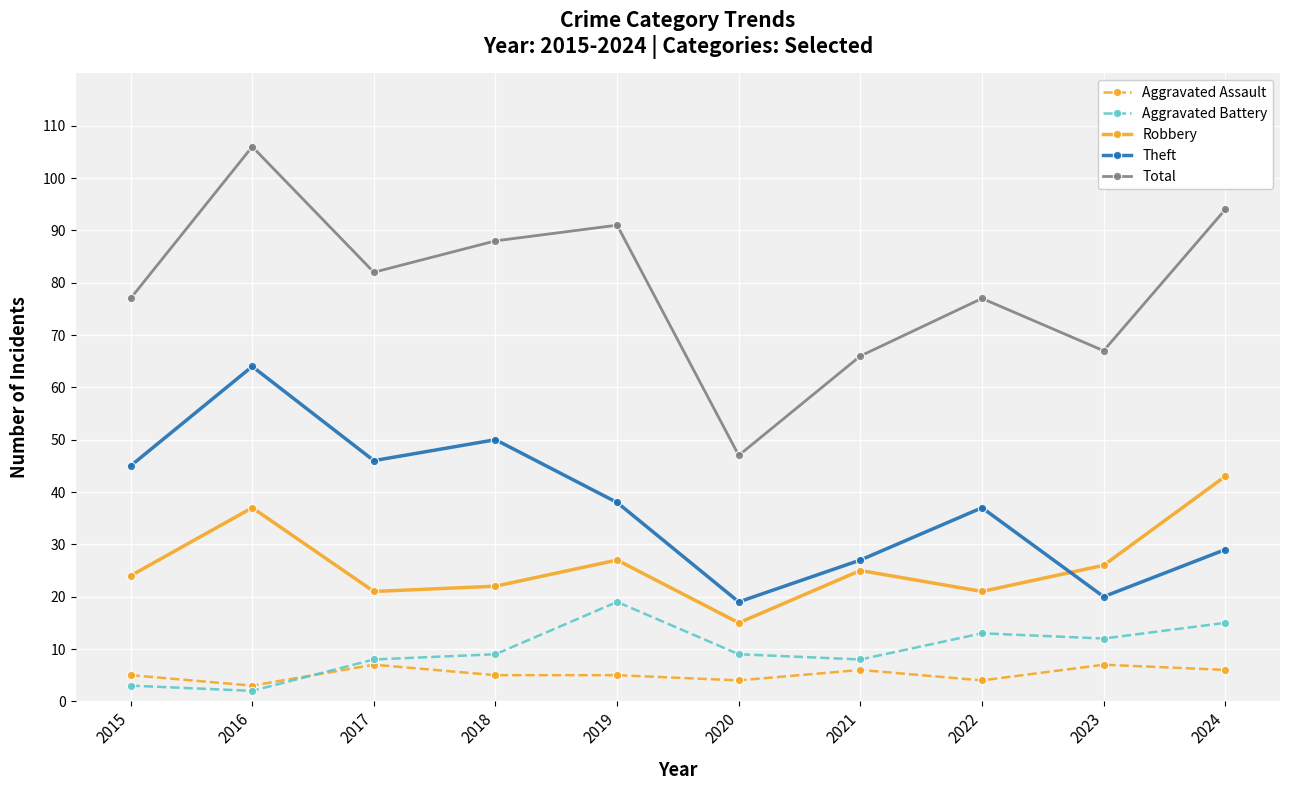

How many intersections are there between Theft and Robbery?

1